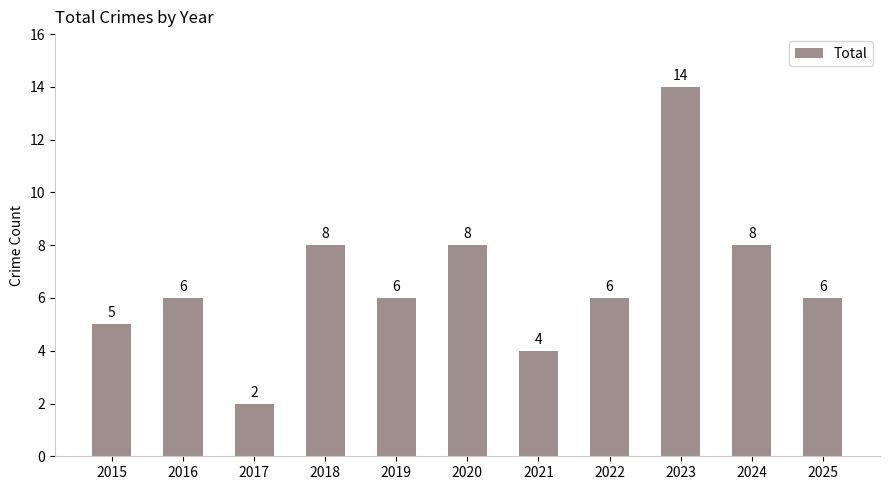

Which has a higher value, 2018 or 2025?

2018